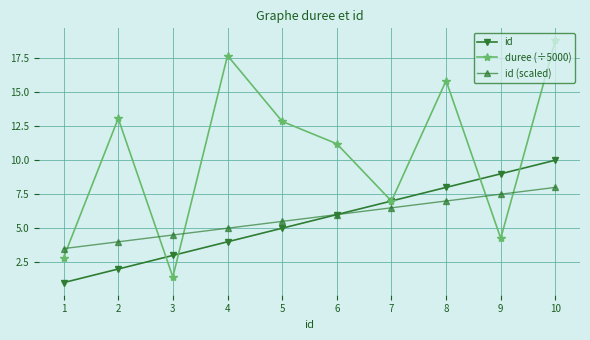

After their last crossing, which series has the higher values: duree (÷5000) or id?

duree (÷5000)